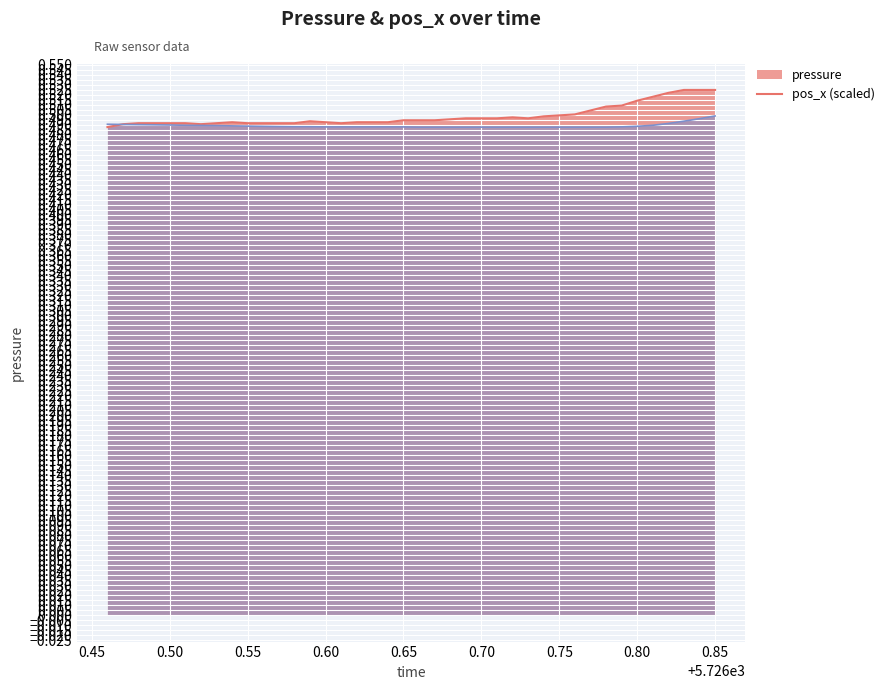

Between which two adjacent categories do pressure and pos_x first intersect?

5726.46 and 5726.47